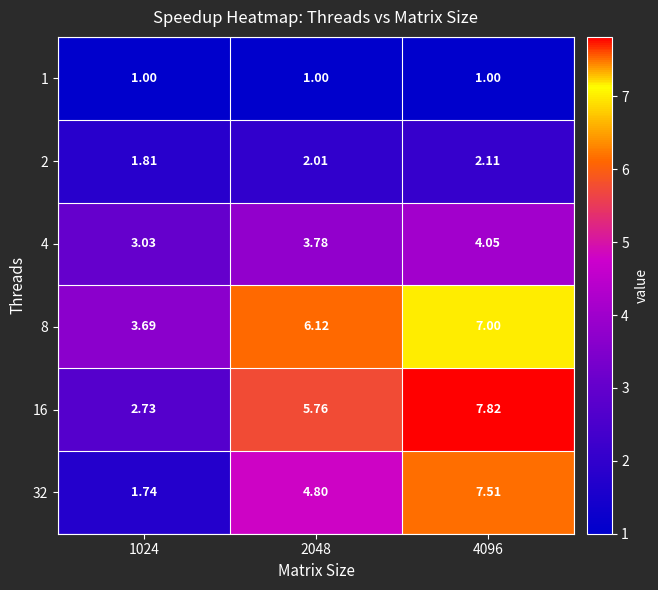

Count the number of categories in the chart.

3